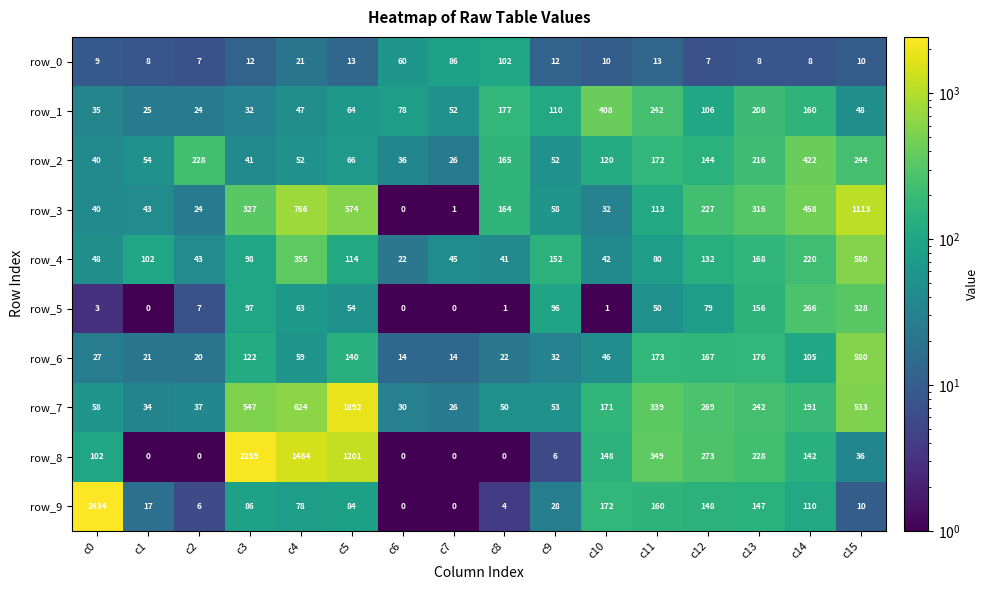

At c8, list the series in order from largest to smallest.

row_1, row_2, row_3, row_0, row_7, row_4, row_6, row_9, row_5, row_8